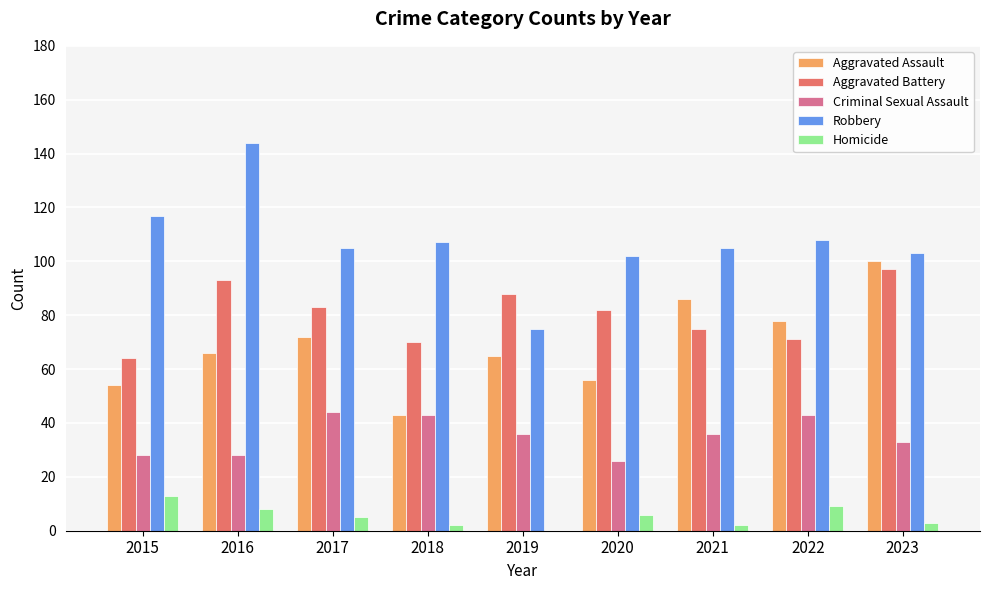

Is it true that Criminal Sexual Assault equals 28 at 2016?

True